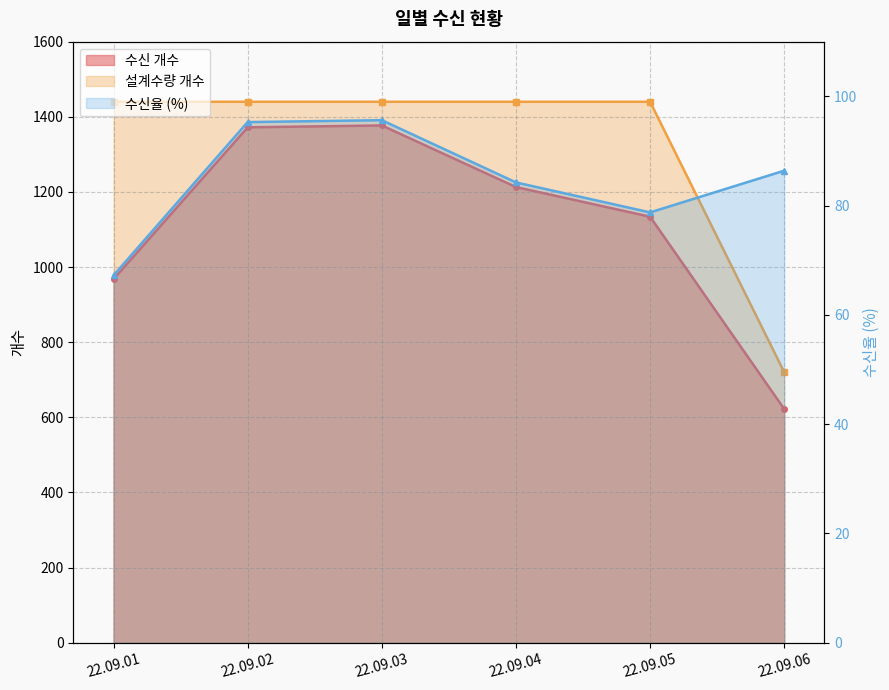

Between 22.09.01 and 22.09.06, which series saw the biggest shift?

설계수량 개수